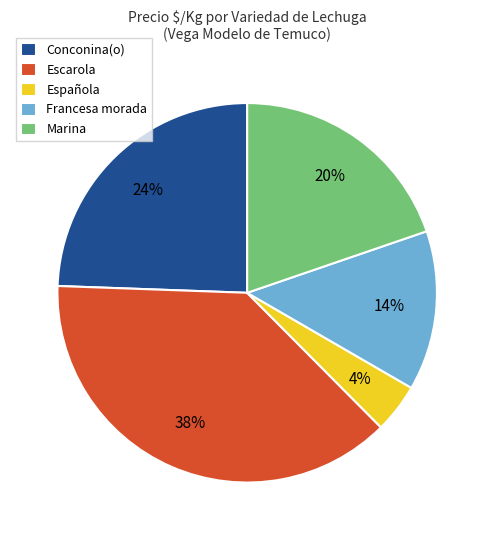

Which category has the biggest portion of the pie?

Escarola